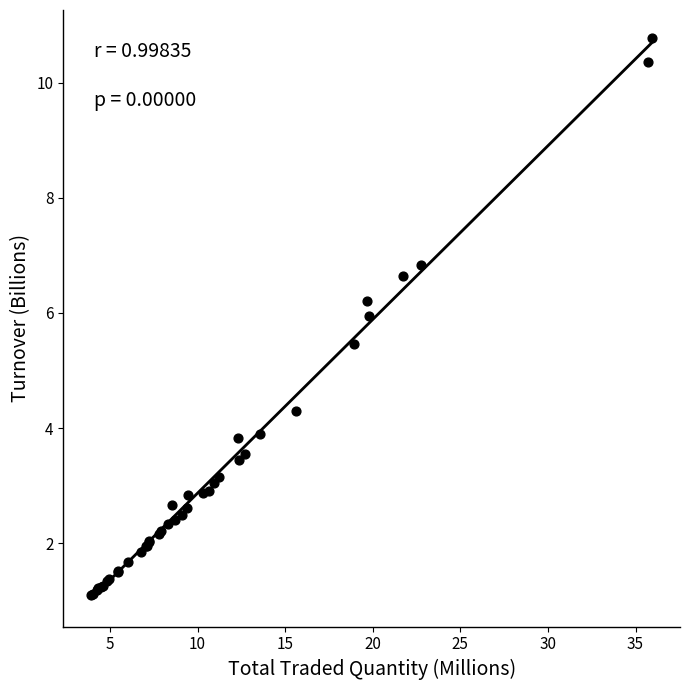

What Y value in the scatter plot is closest to 5?

5.5